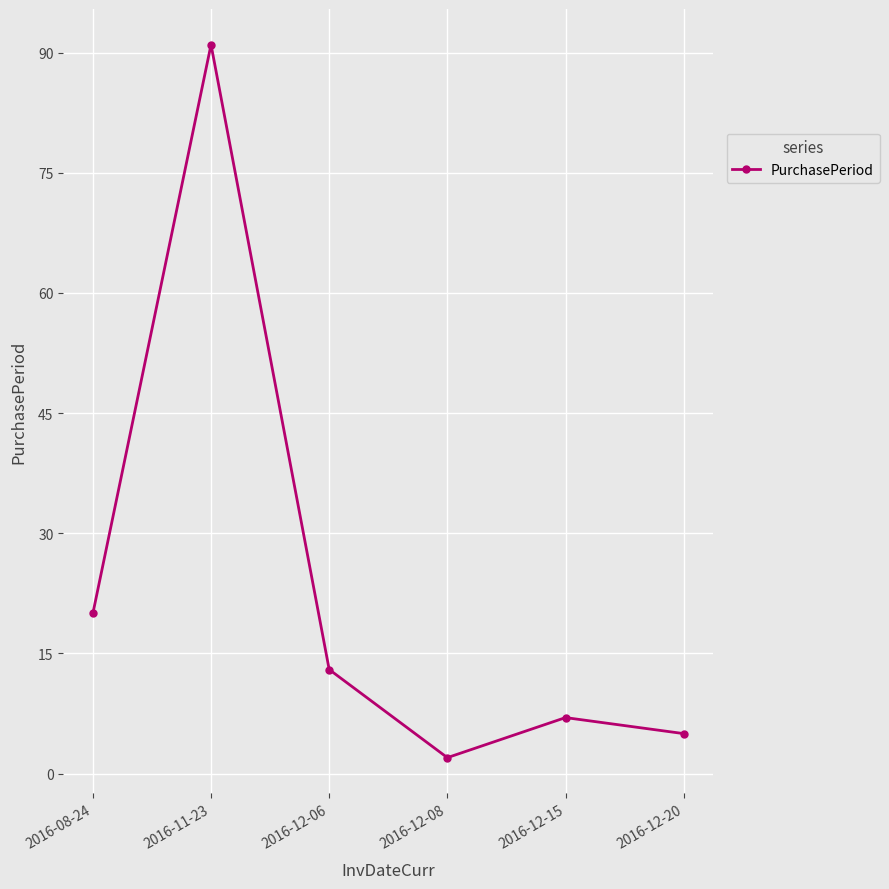

List the labels in order of value, smallest first.

2016-12-08, 2016-12-20, 2016-12-15, 2016-12-06, 2016-08-24, 2016-11-23